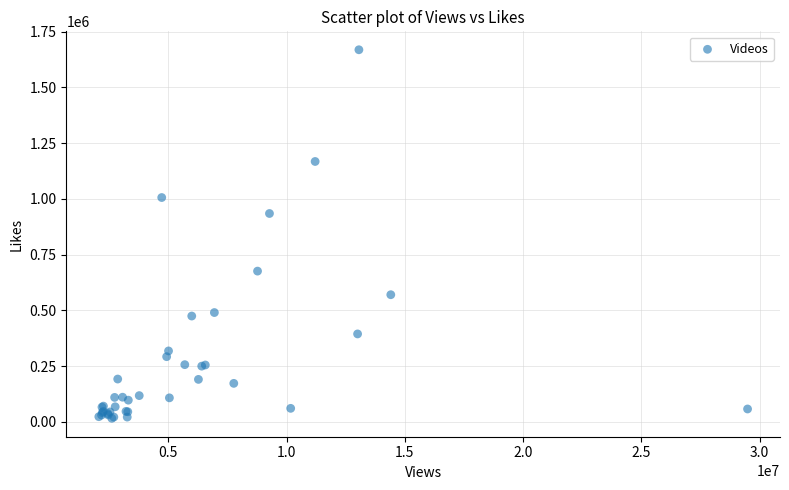

What Y value in the scatter plot is closest to 842662?

934752